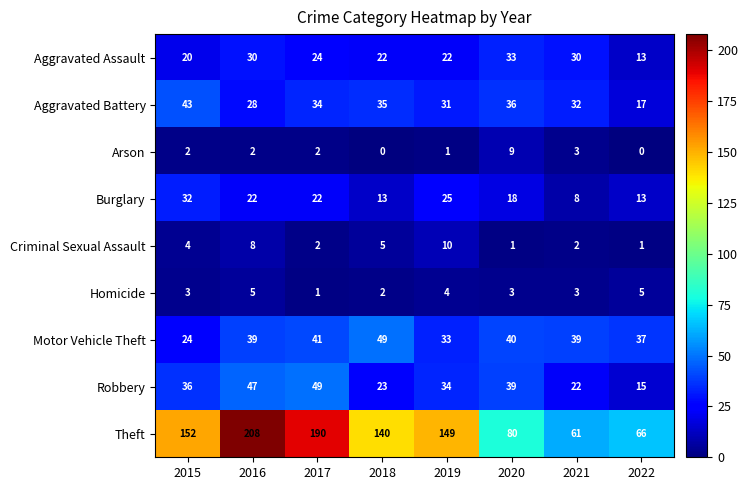

How many series are shown in this chart?

9